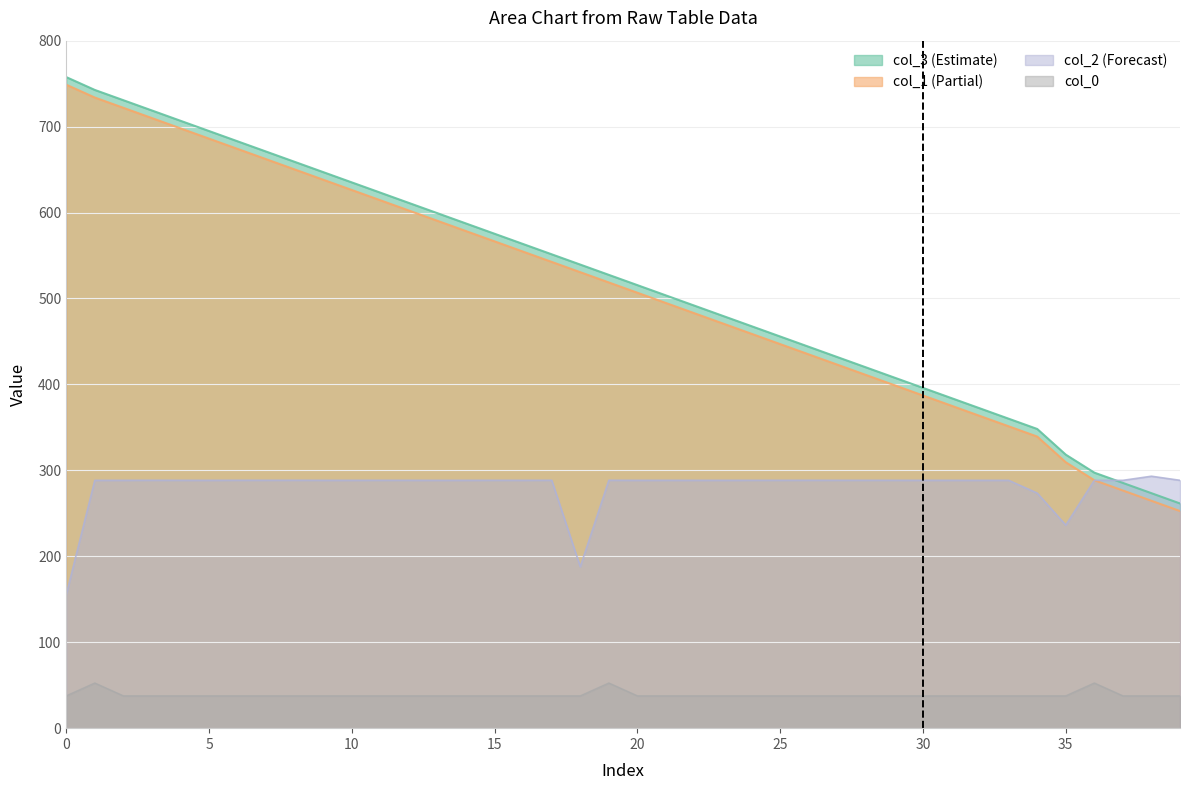

Where do col_3 and col_2 first cross each other?

36 and 37